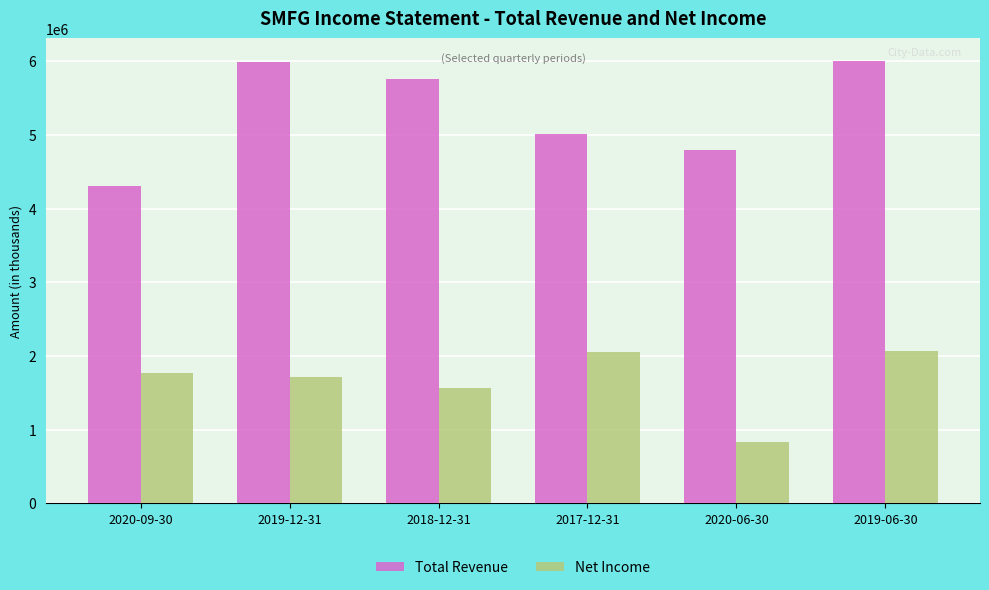

Is it true that Net Income equals 2073100 at 2019-06-30?

True